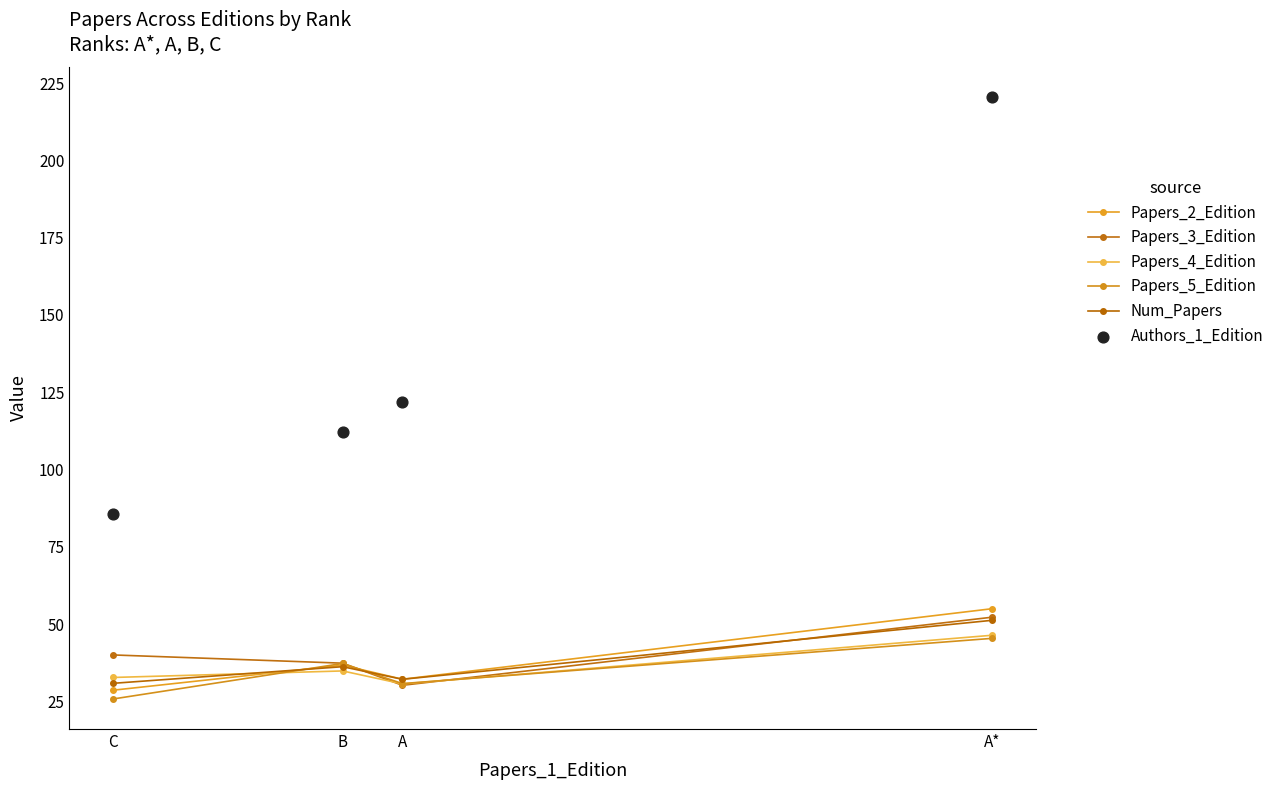

Which series reaches the maximum Y coordinate?

Authors_1_Edition